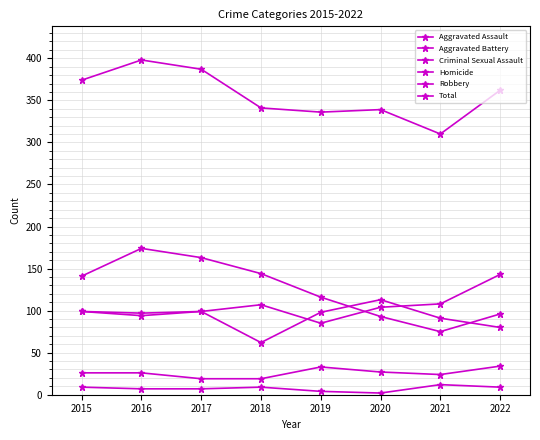

Reading left to right, list all the values displayed in this chart.

Aggravated Assault: 99	97	99	107	85	104	108	143
Aggravated Battery: 99	94	99	62	98	113	91	80
Criminal Sexual Assault: 26	26	19	19	33	27	24	34
Homicide: 9	7	7	9	4	2	12	9
Robbery: 141	174	163	144	116	93	75	96
Total: 374	398	387	341	336	339	310	362